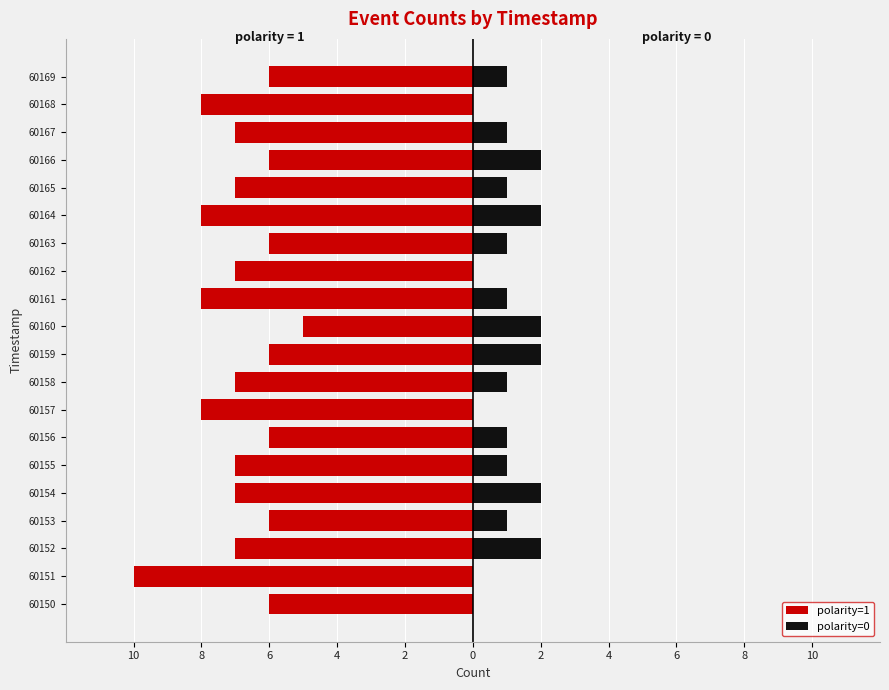

Count the polarity=1 values in the range -7 to -6.

14